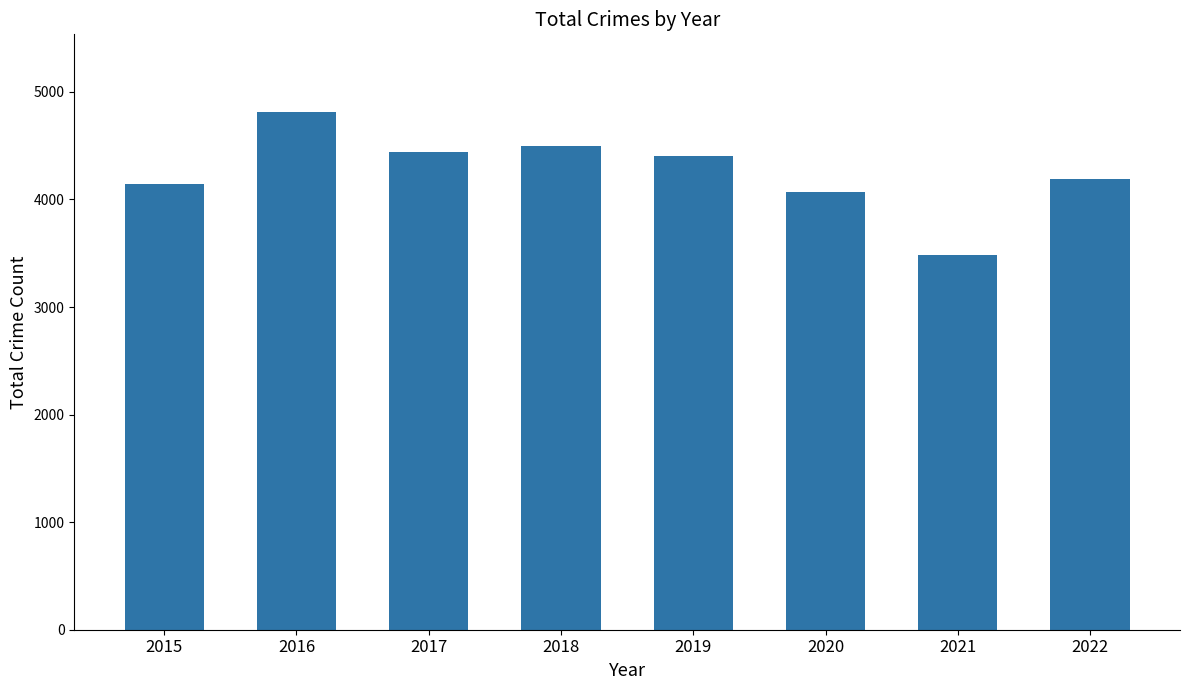

Are the bars grouped side by side (vs. stacked)?

No